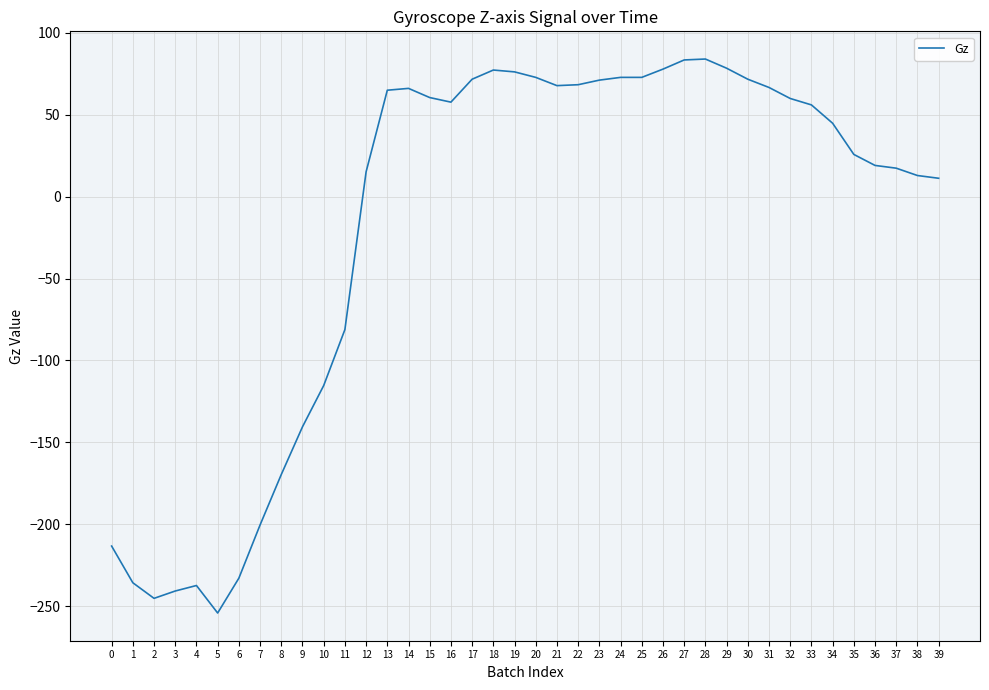

True or false: the data has more than 1 interior local peaks.

True